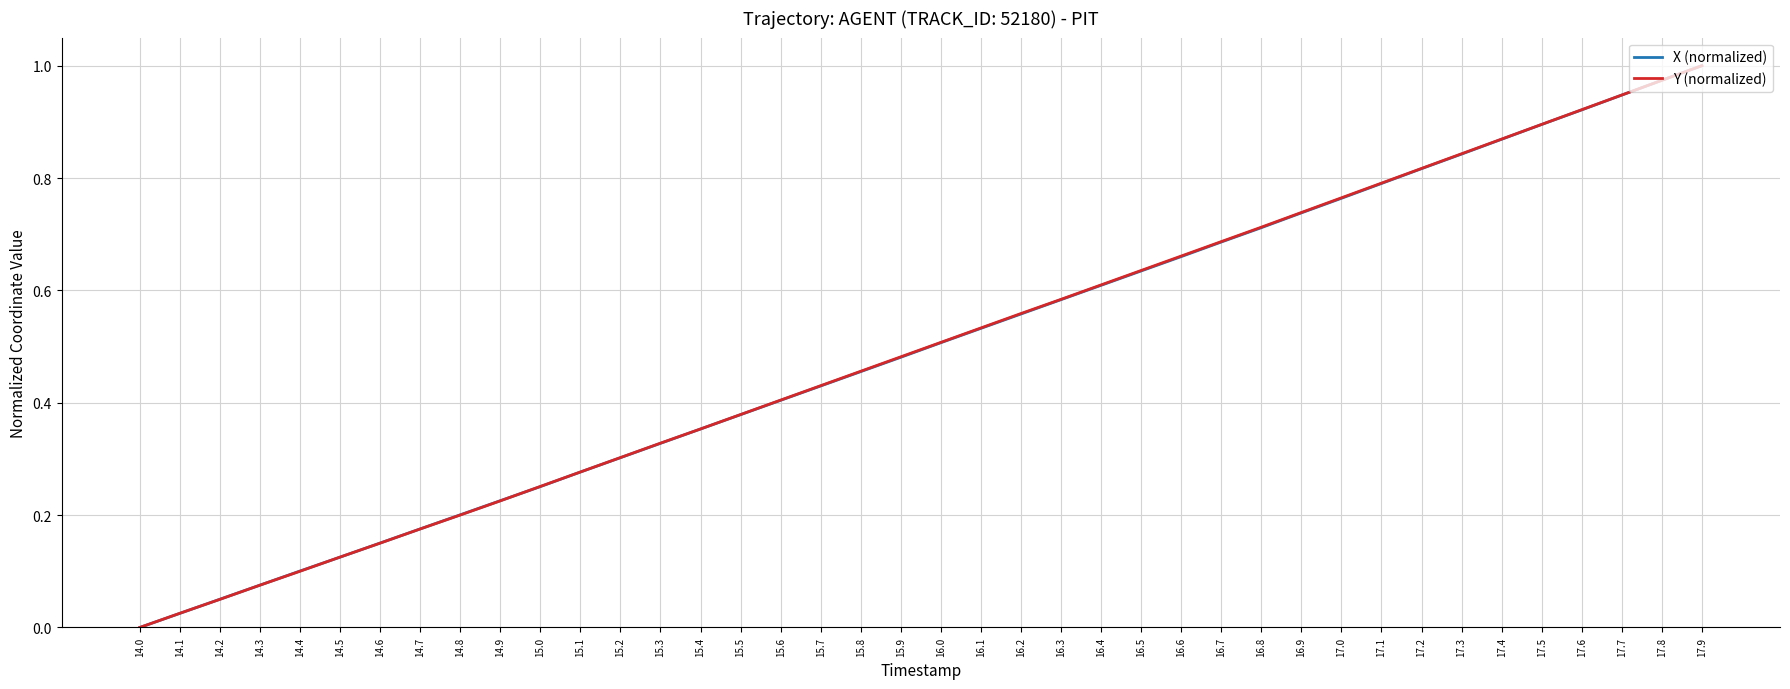

At which label does X (normalized) reach its peak?

17.9